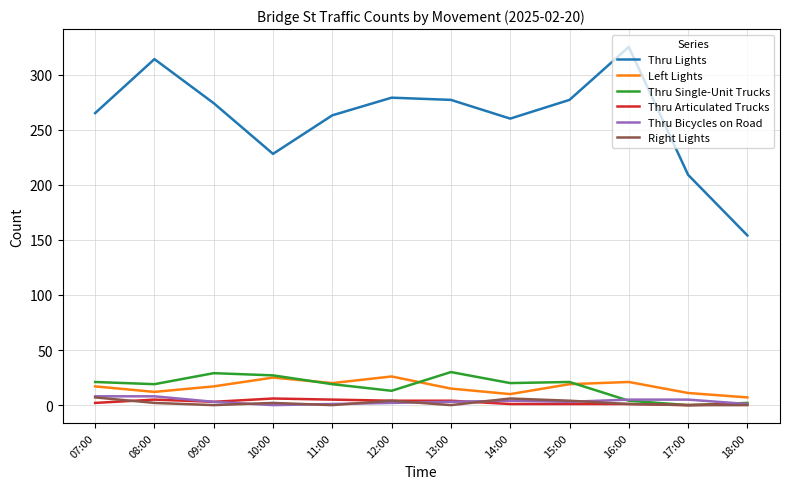

True or false: Left Lights and Thru Lights intersect in this chart.

False